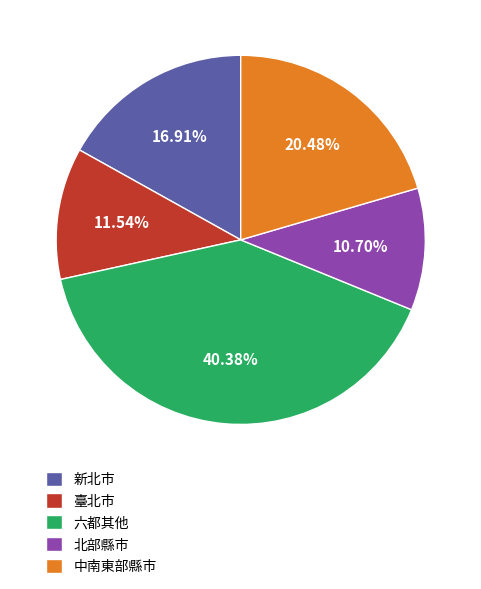

How many segments does this pie chart have?

5